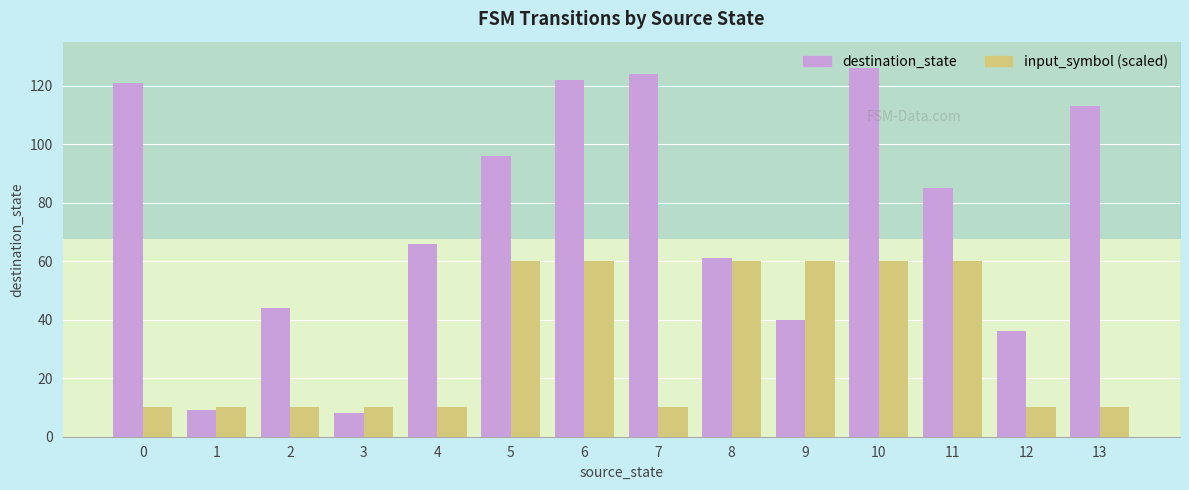

Rank the series by their average value, from highest to lowest.

destination_state, input_symbol_numeric